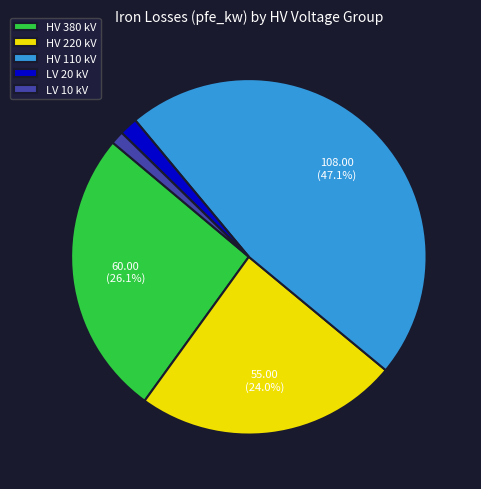

Which category has the biggest portion of the pie?

HV 110 kV